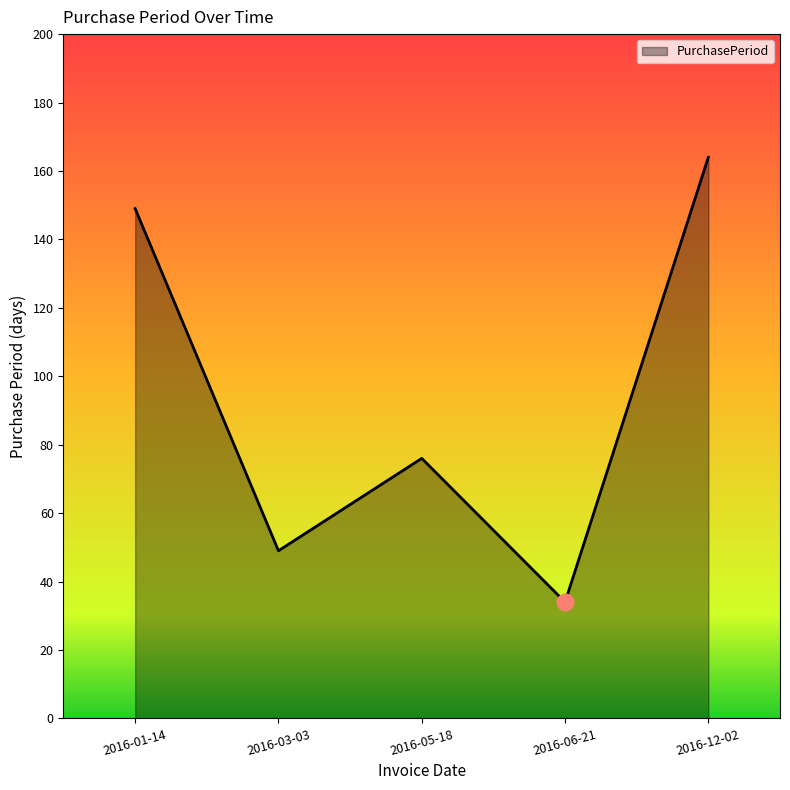

Where is the first local maximum?

2016-05-18